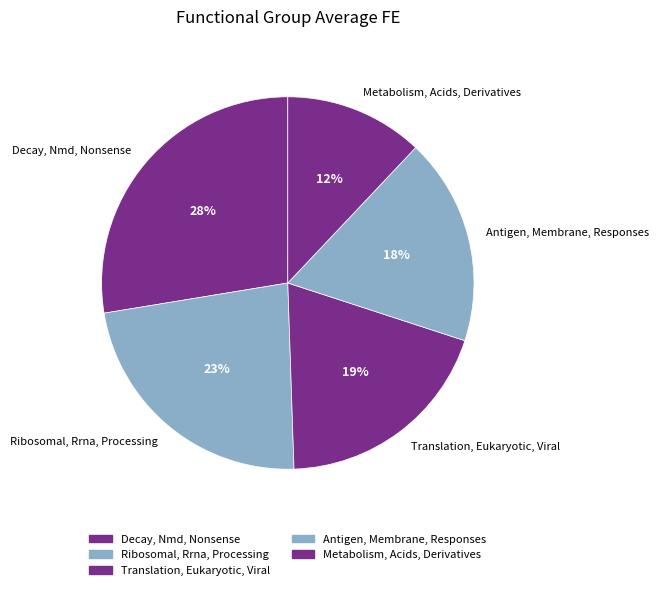

To the nearest percent, what is the average slice percentage?

20%